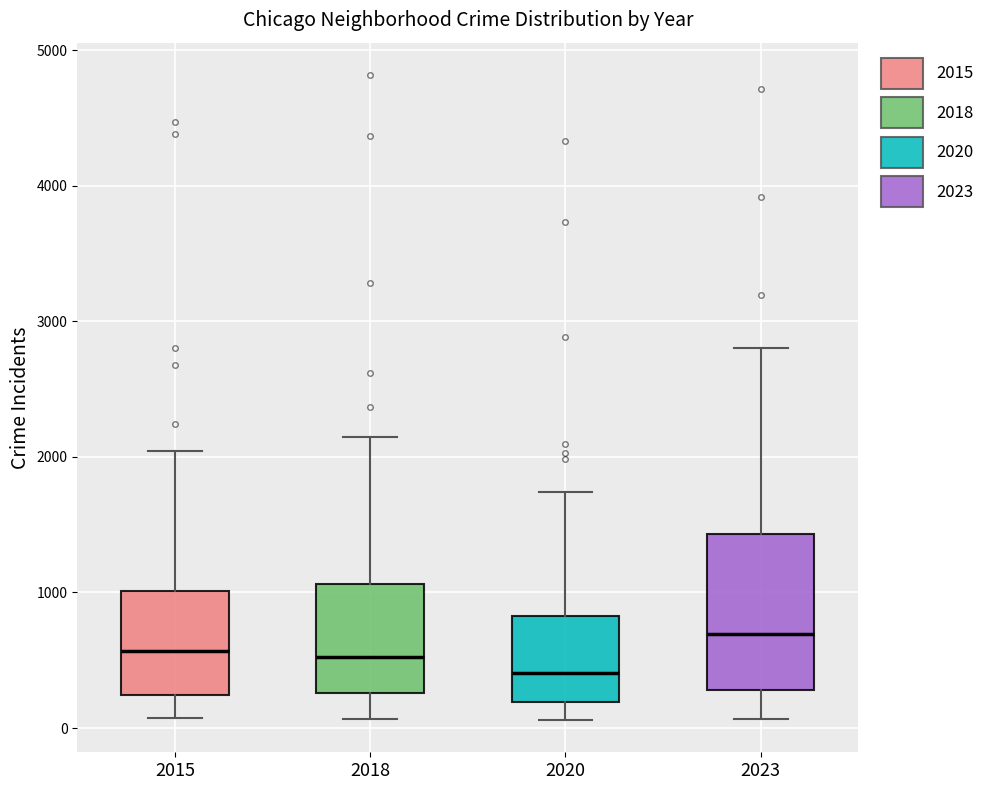

Reading left to right, read every box against the y-axis: the position of its median line, the range the box covers, and the ends of its whiskers. The values are not printed on the chart, so give them approximately, as read against the axis.

2015: median 600, box 200 to 1000, whiskers 100 to 2000
2018: median 500, box 300 to 1100, whiskers 100 to 2100
2020: median 400, box 200 to 800, whiskers 100 to 1700
2023: median 700, box 300 to 1400, whiskers 100 to 2800